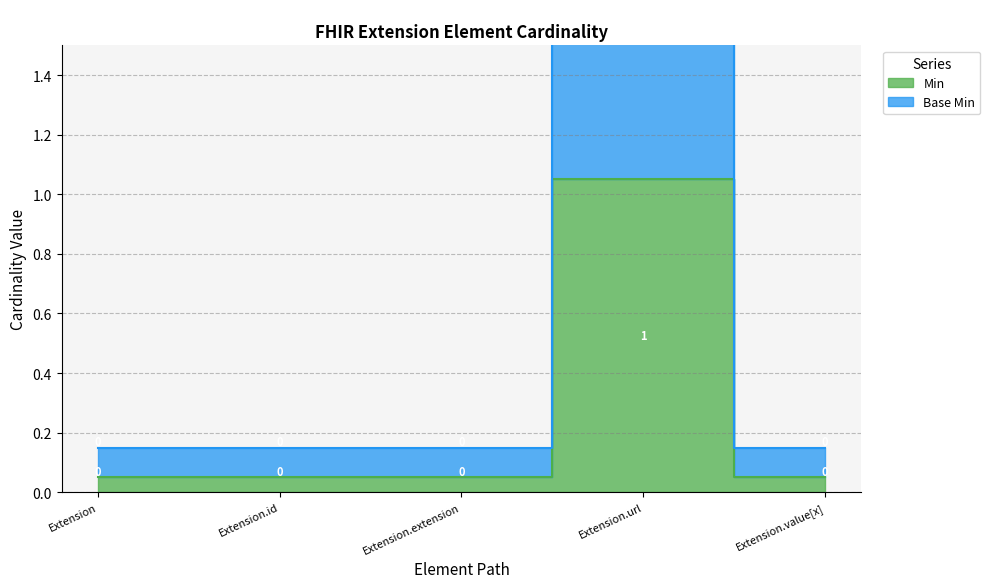

What is the label of the 3rd bar from the left?

Extension.extension